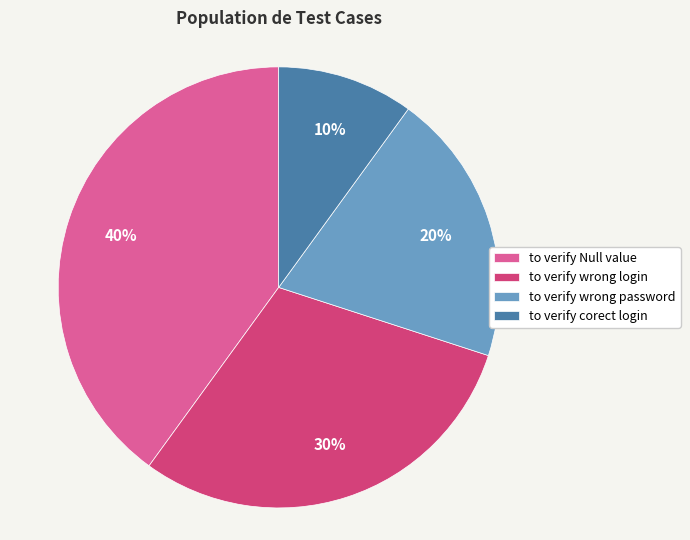

Count the number of slices in the pie.

4